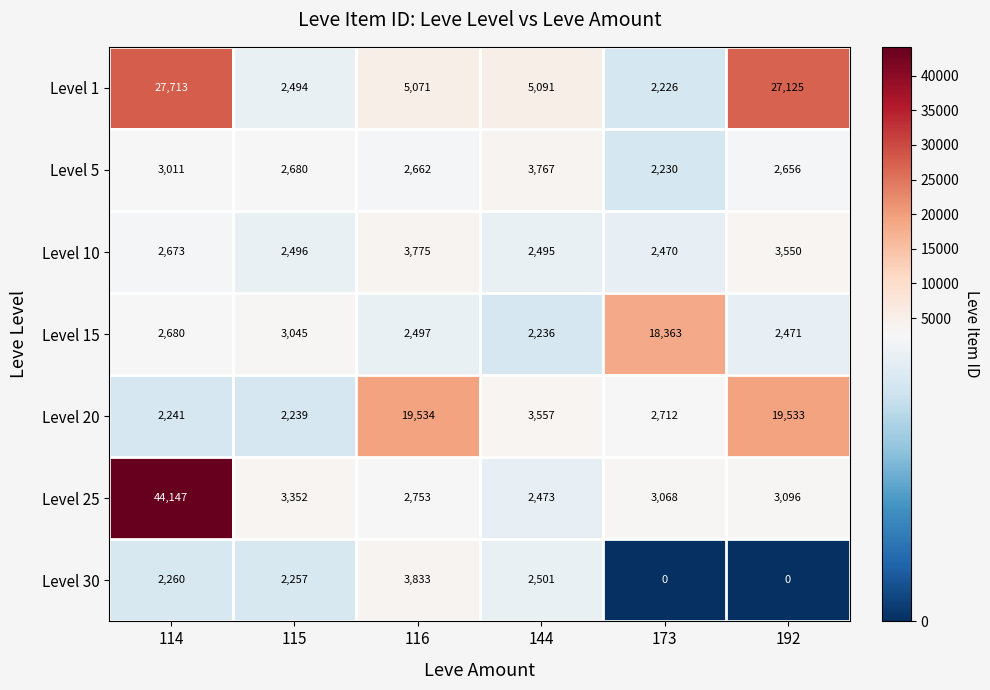

Is it true that Level 10 equals 2496 at 115?

True